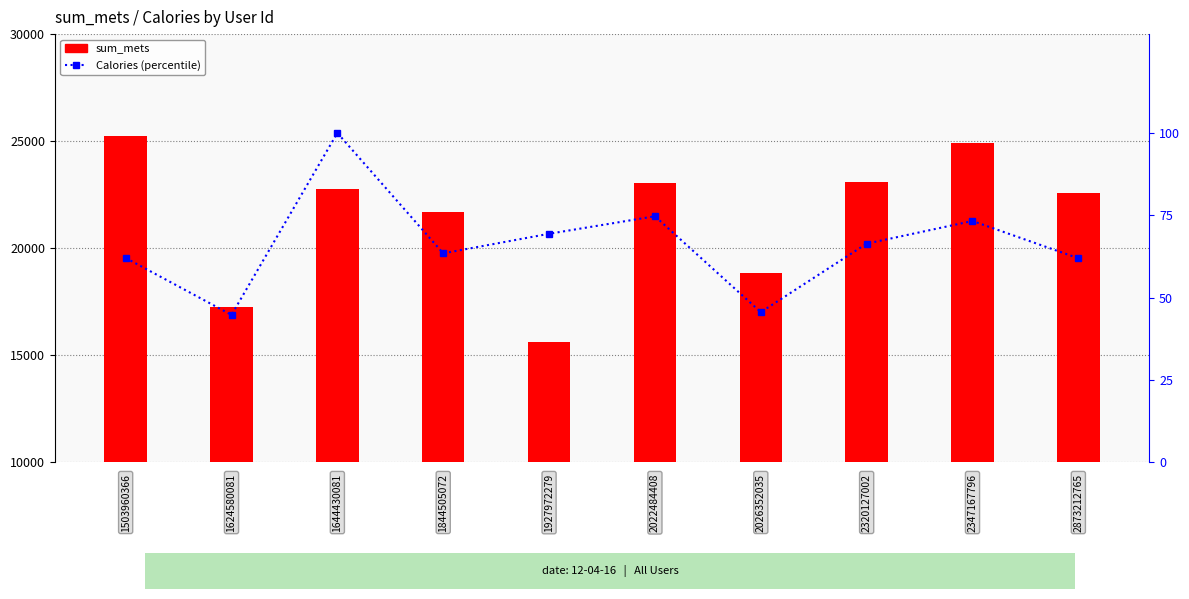

How many distinct data groups are displayed?

2